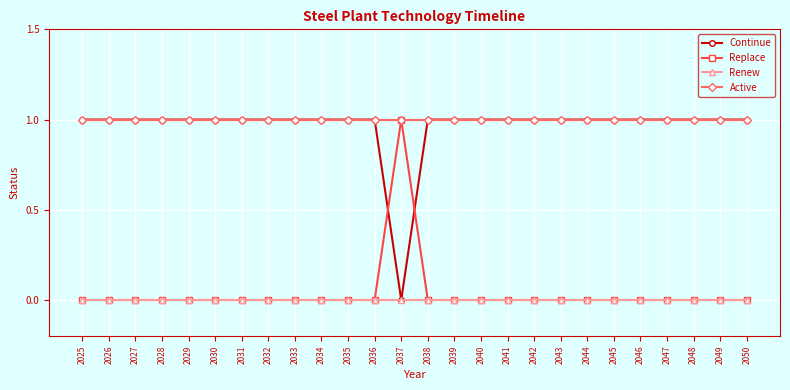

Is this an area chart (filled region under the line)?

No